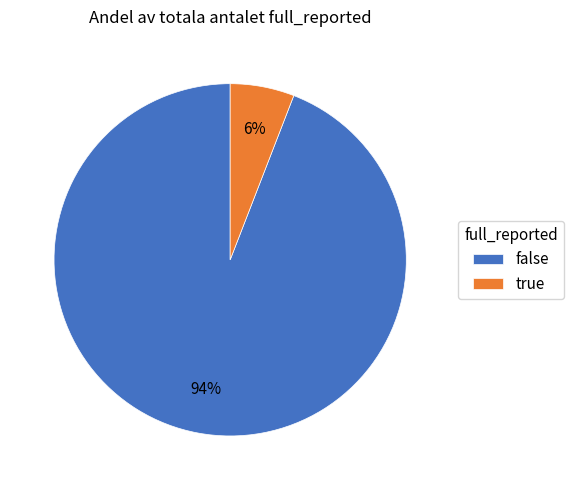

To the nearest percent, what is the average slice percentage?

50%